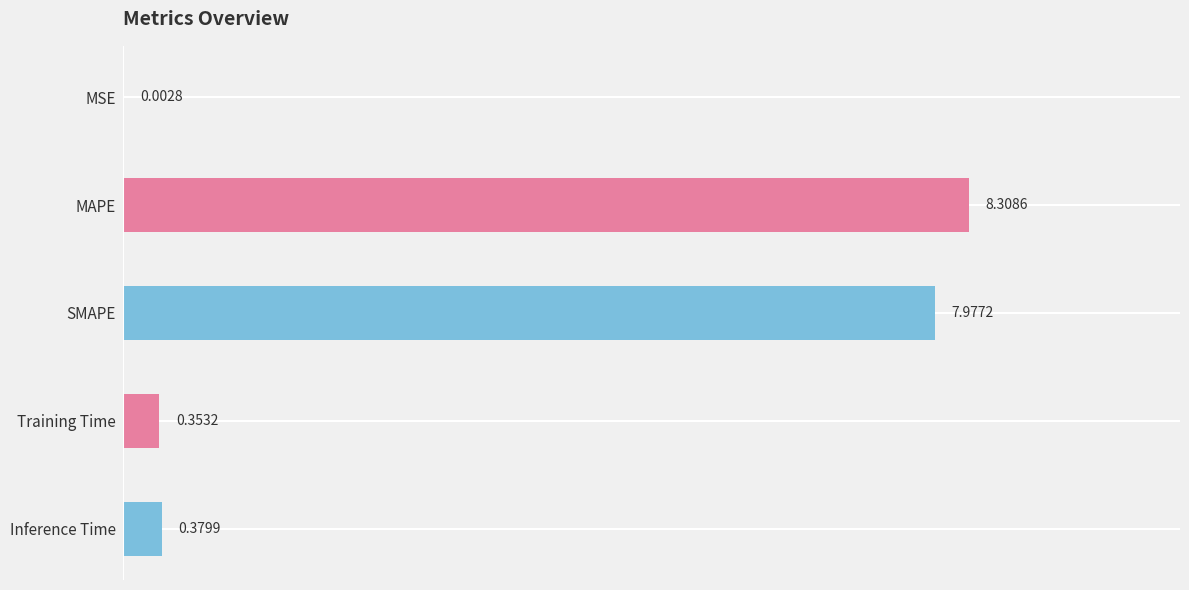

What is the change in value from MAPE to Training Time?

-8.0